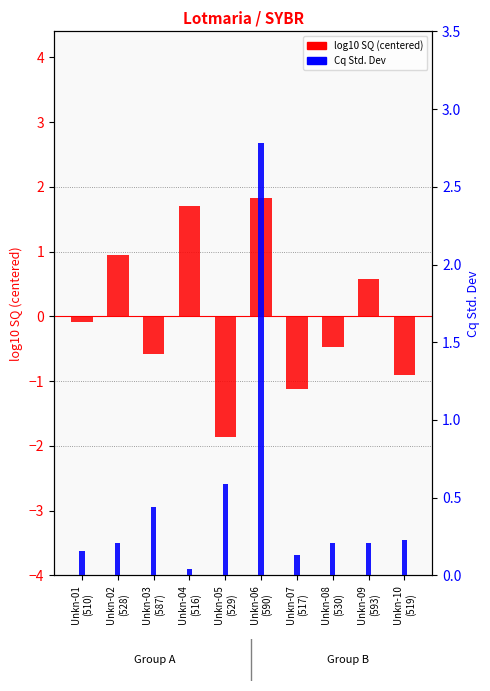

Is the value of log10 SQ (centered) at Unkn-04
(516) greater than the value of Cq Std. Dev at Unkn-08
(530)?

Yes